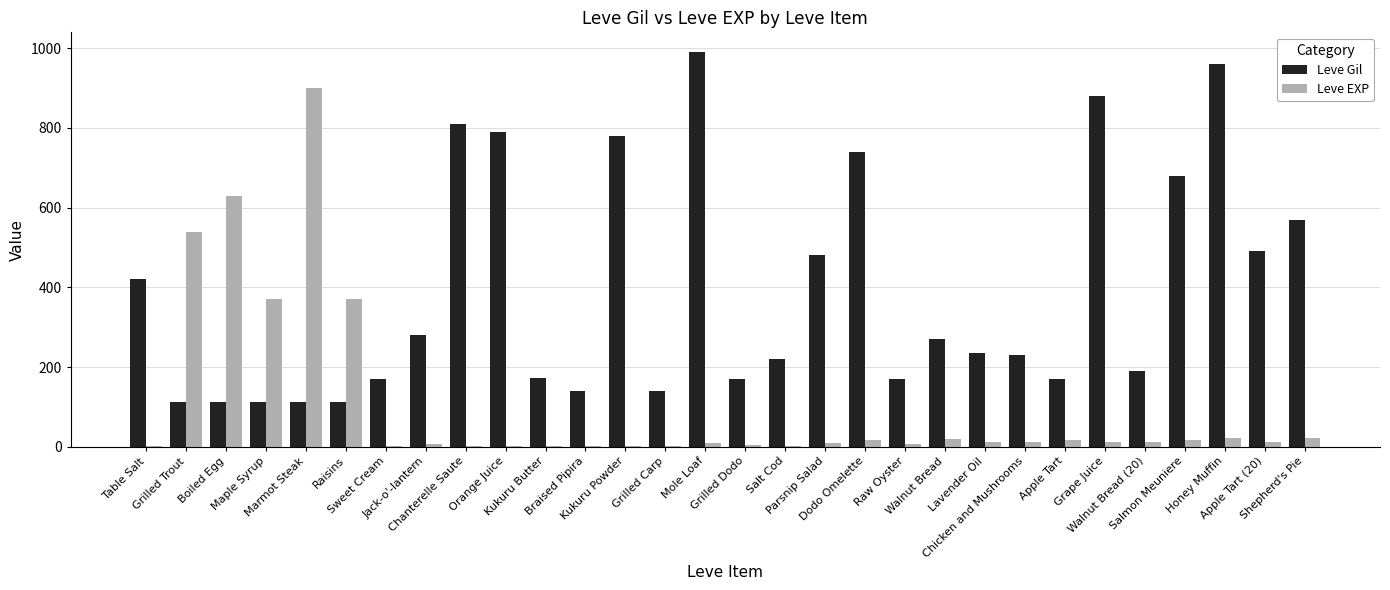

What is the sum of all Leve EXP values?

3040